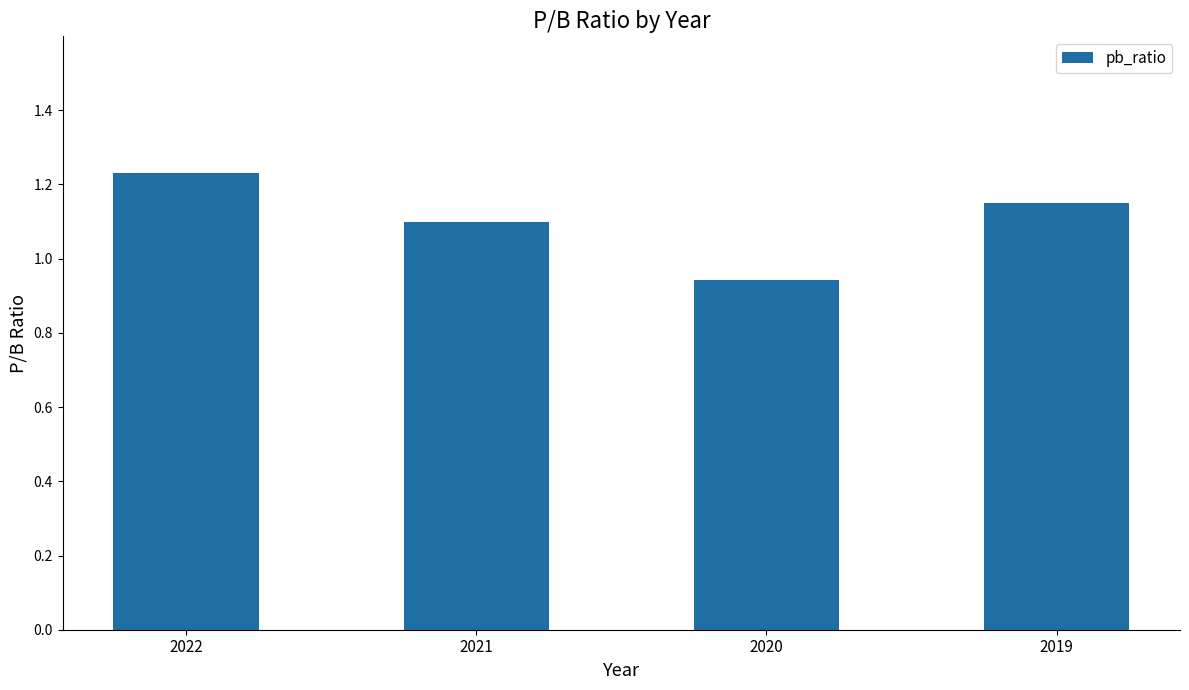

Does the chart contain any negative values?

No